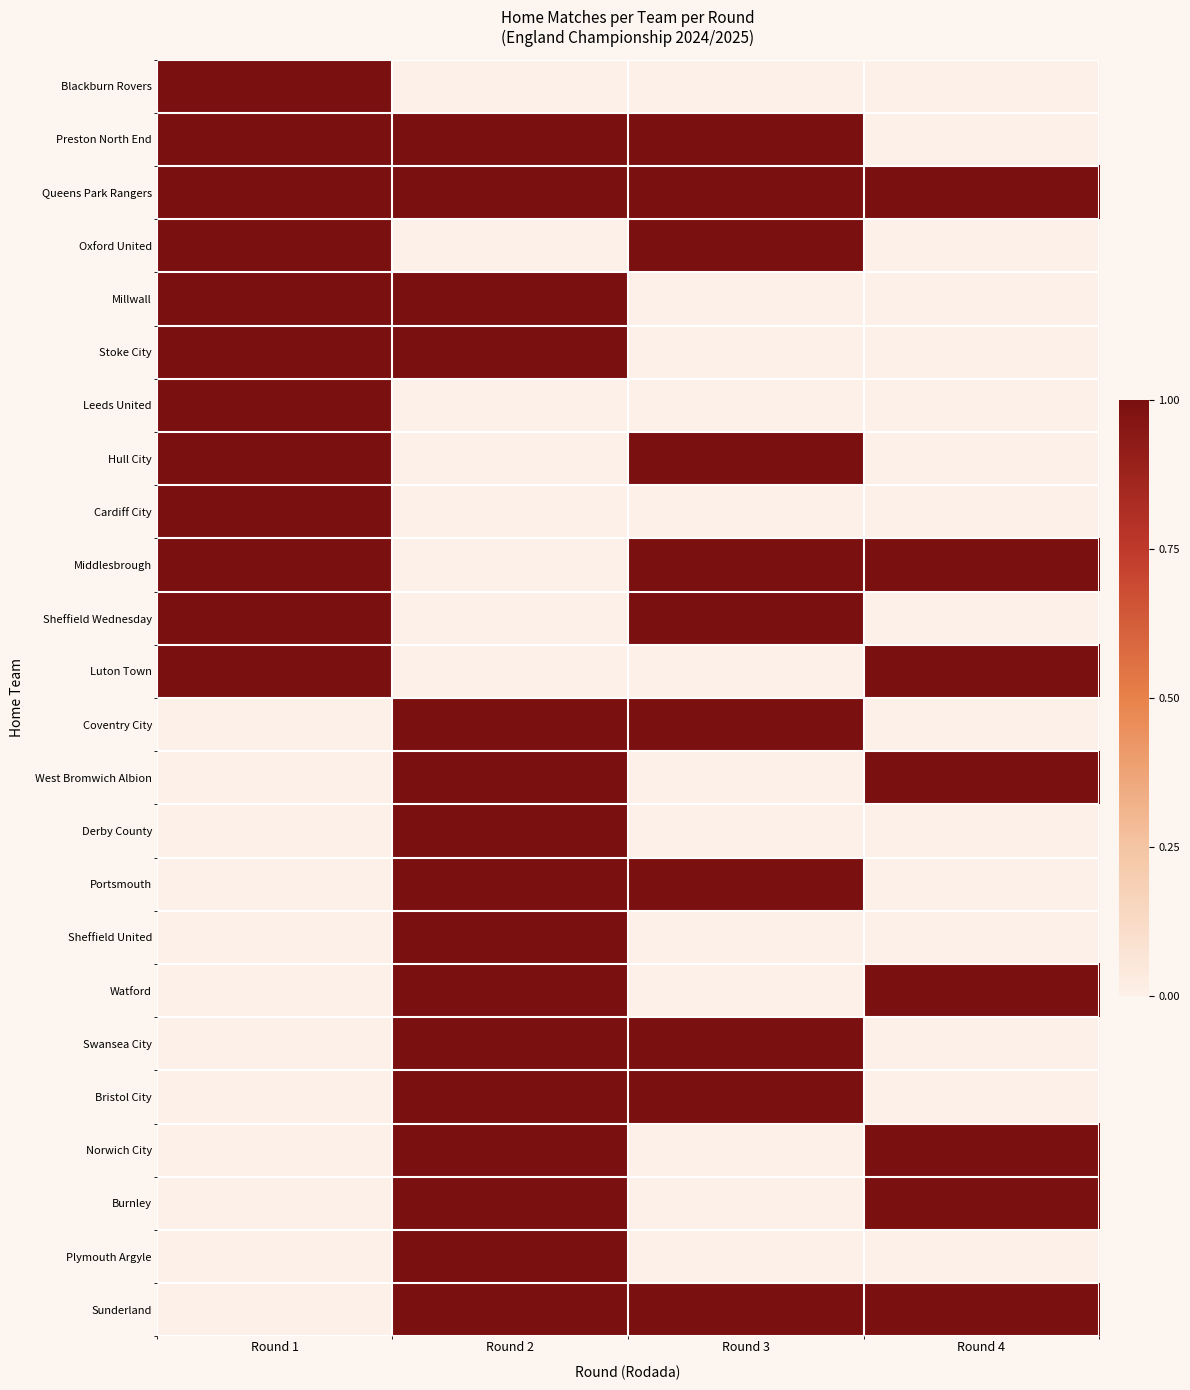

Which has a higher value, Round 3 or Round 1?

Round 1